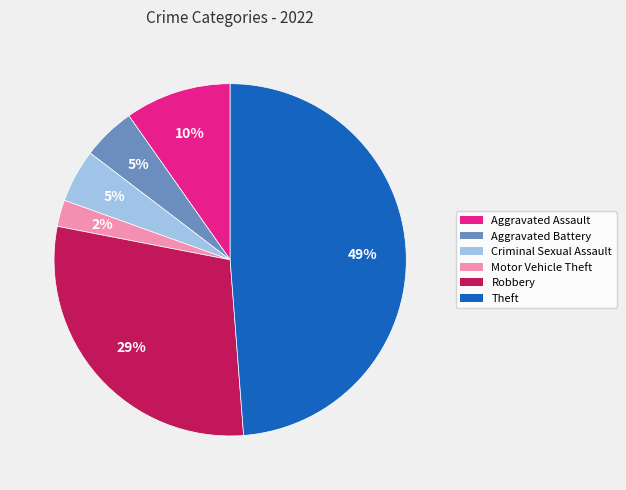

How many segments does this pie chart have?

6